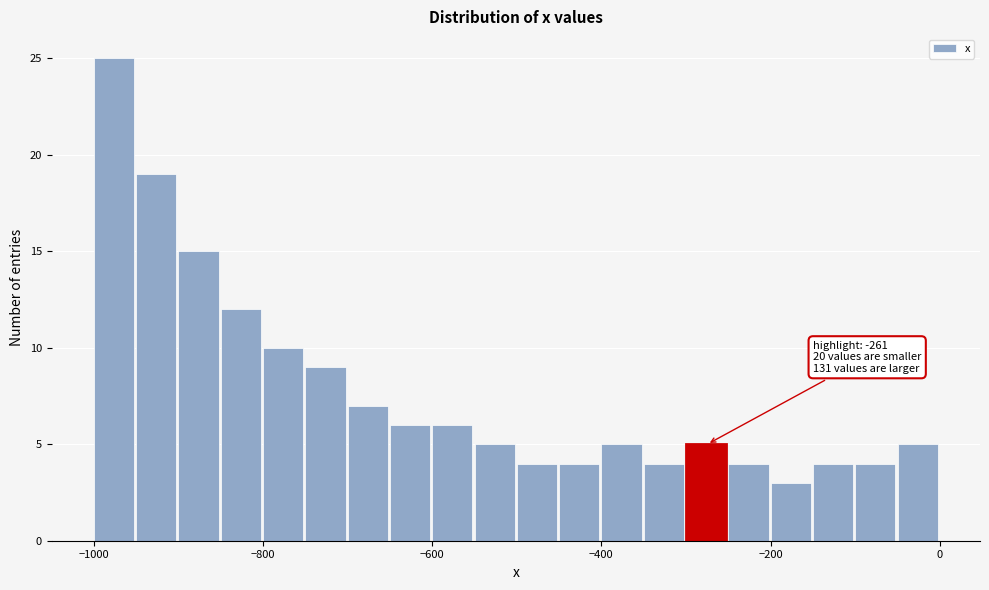

Read against the x-axis, roughly where is the centre of the tallest bar?

-980